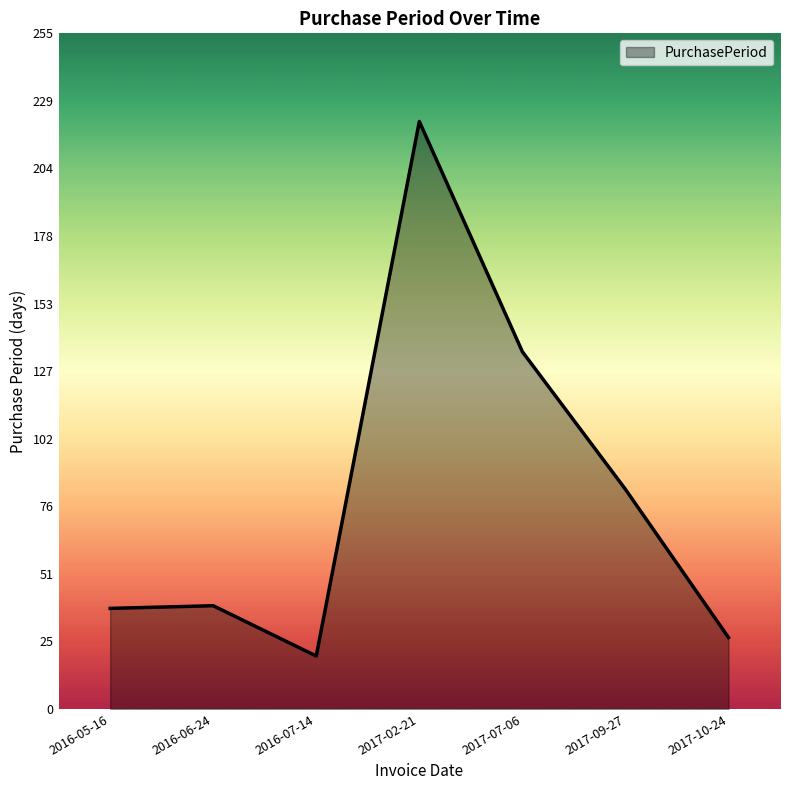

What is the maximum value shown in the chart?

222